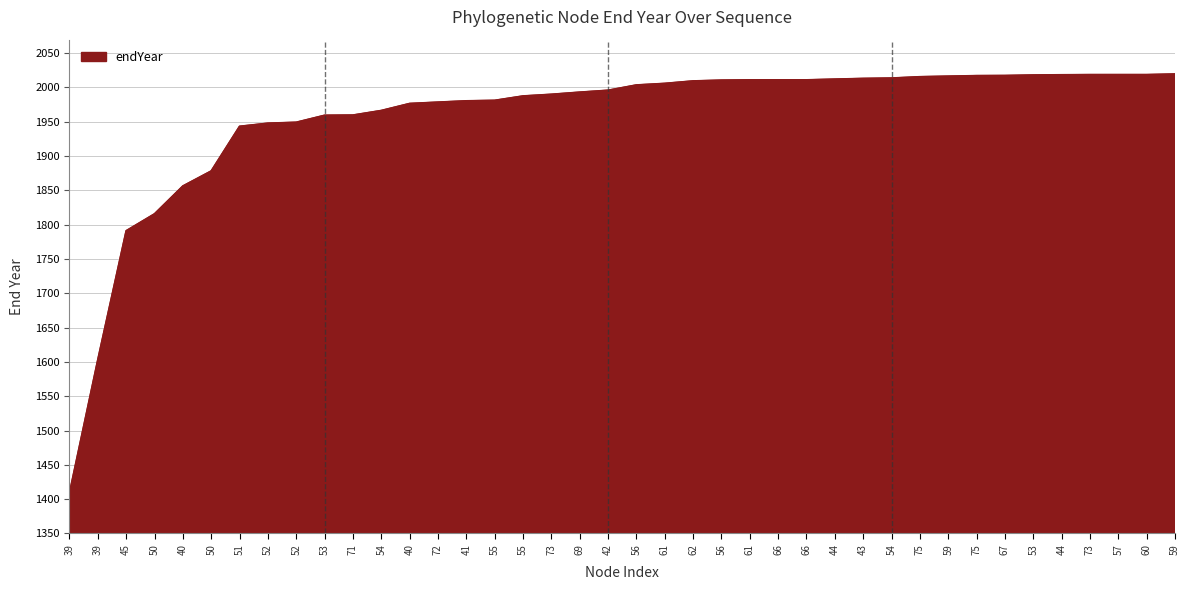

Approximately how many times larger is the value at 44 compared to 67?

1.0